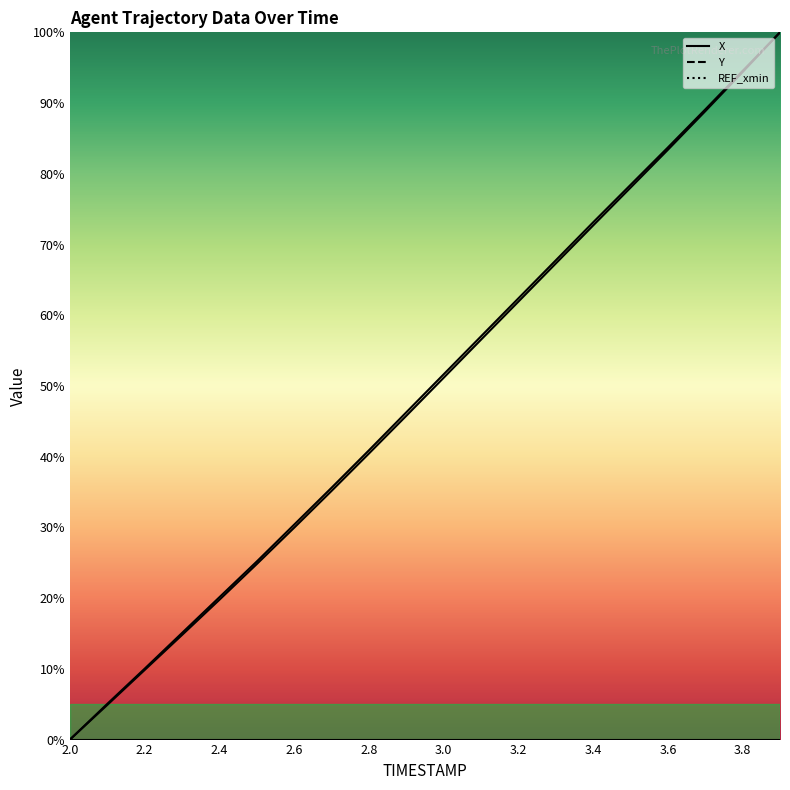

What is the difference between the highest and lowest values at 2.3?

0.3